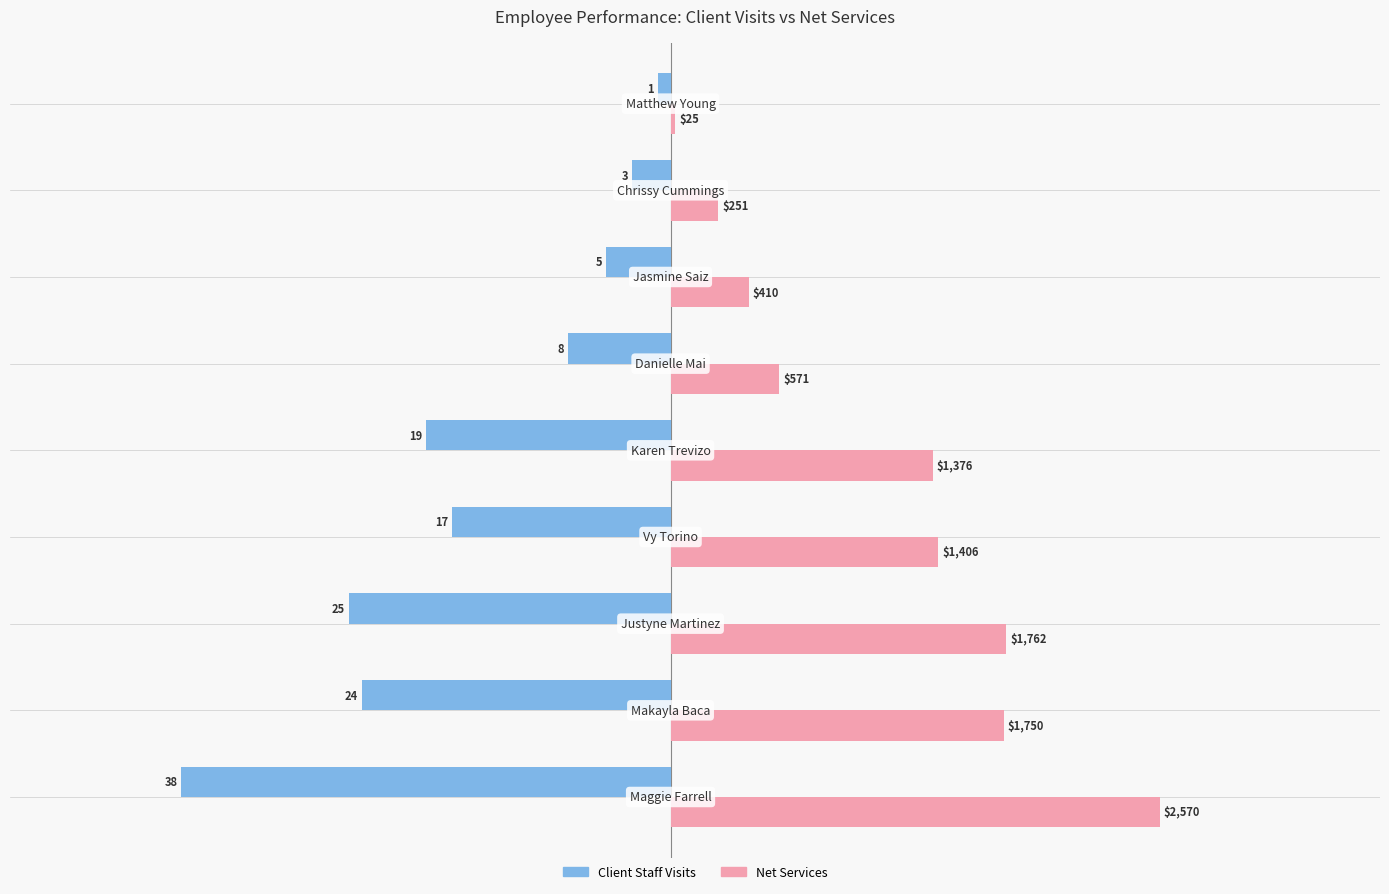

What are all the series names shown in the legend?

Client Staff Visits, Net Services